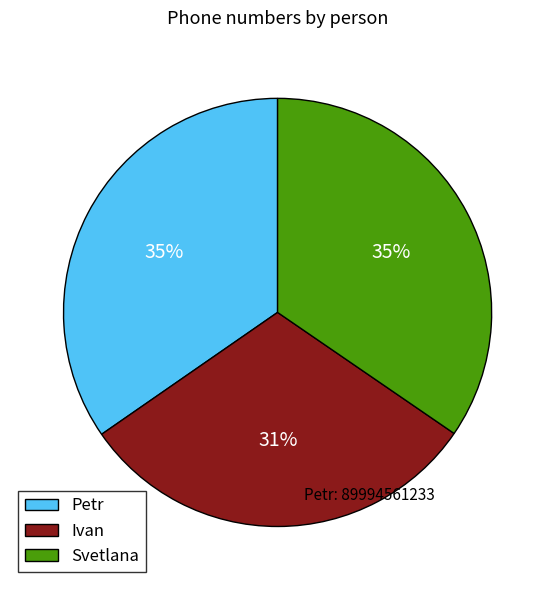

Is Svetlana the majority of the pie?

No